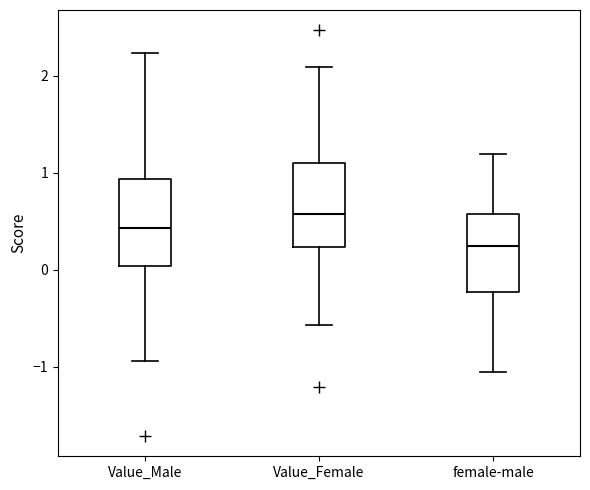

Which box has the lowest median line?

female-male